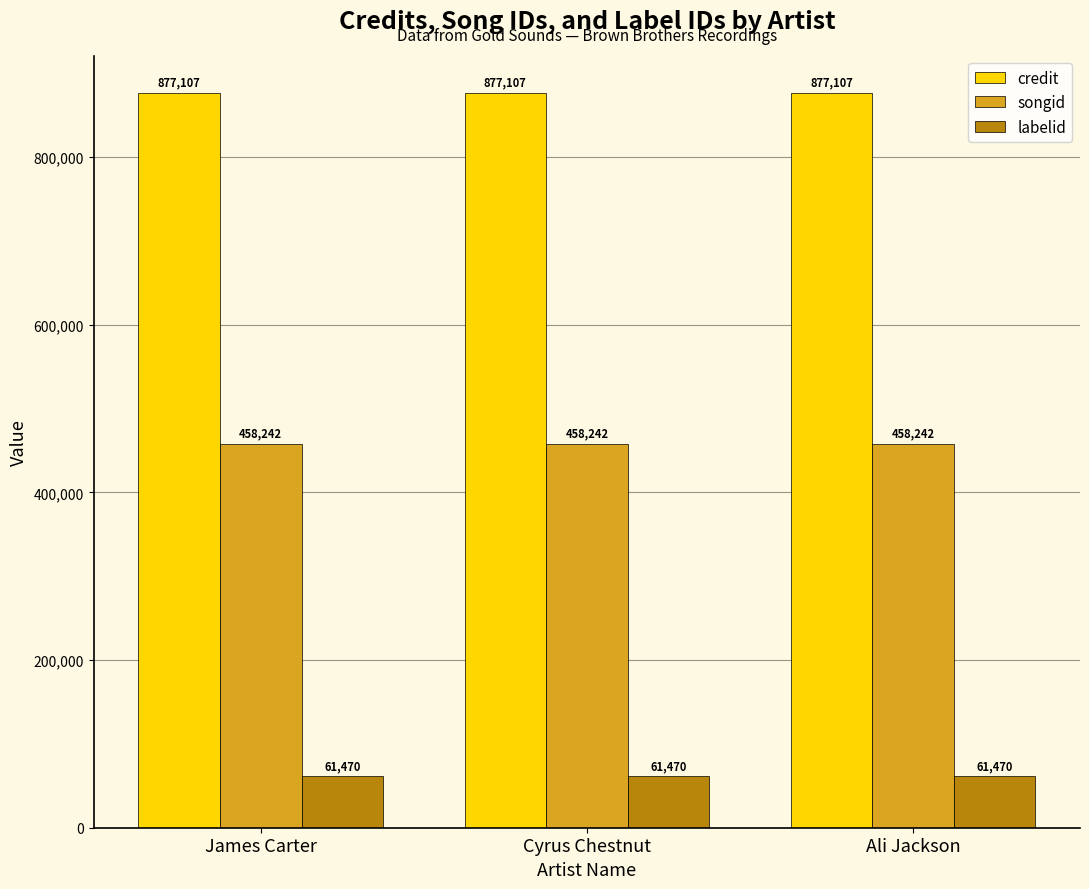

Reading right to left, what are all the values shown in this chart?

credit: Ali Jackson=877107	Cyrus Chestnut=877107	James Carter=877107
songid: Ali Jackson=458242	Cyrus Chestnut=458242	James Carter=458242
labelid: Ali Jackson=61470	Cyrus Chestnut=61470	James Carter=61470